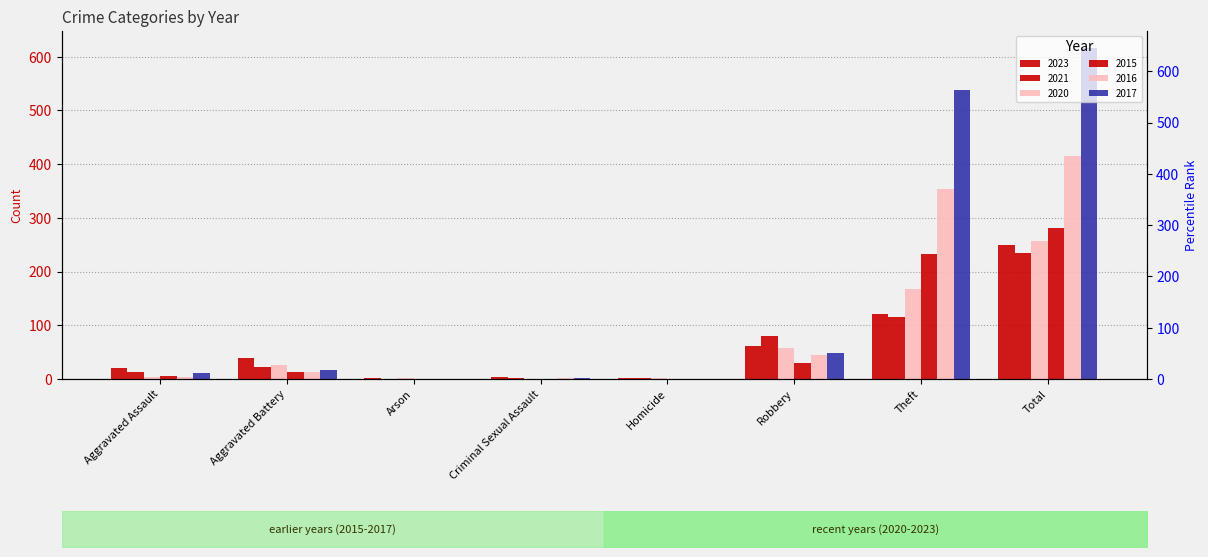

What is the label of the 5th bar from the left?

Homicide